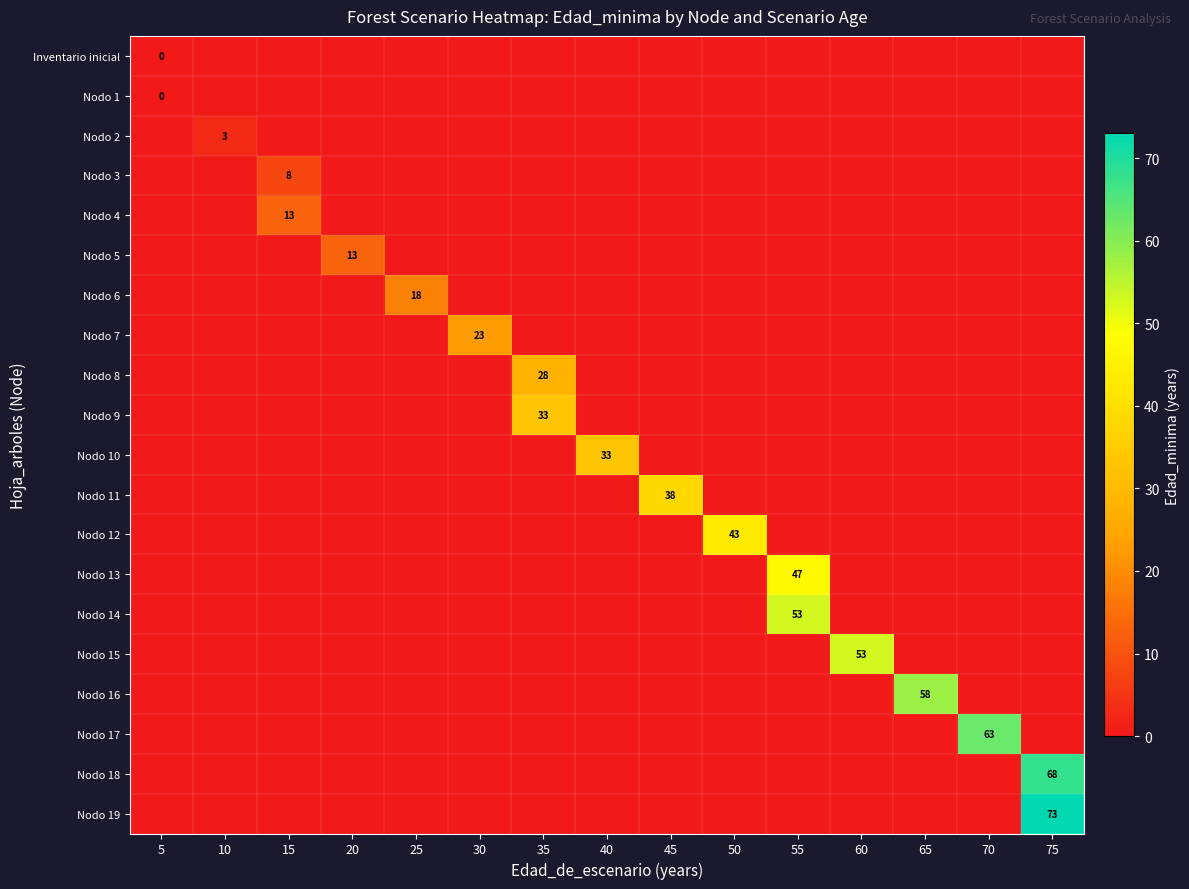

At which category does the chart reach its minimum across all series?

5